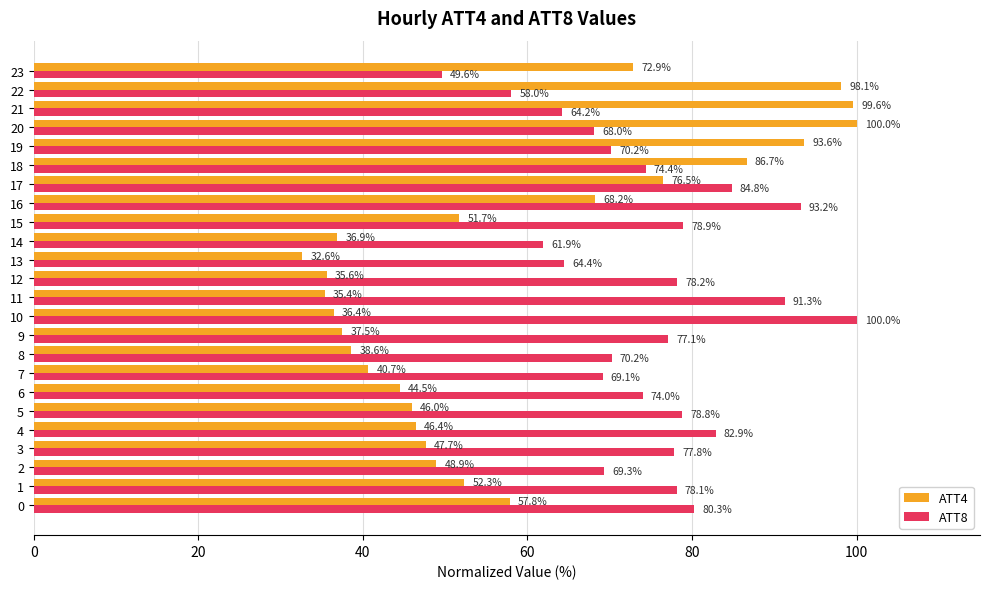

What is the difference between the highest and lowest values at 13?

31.8